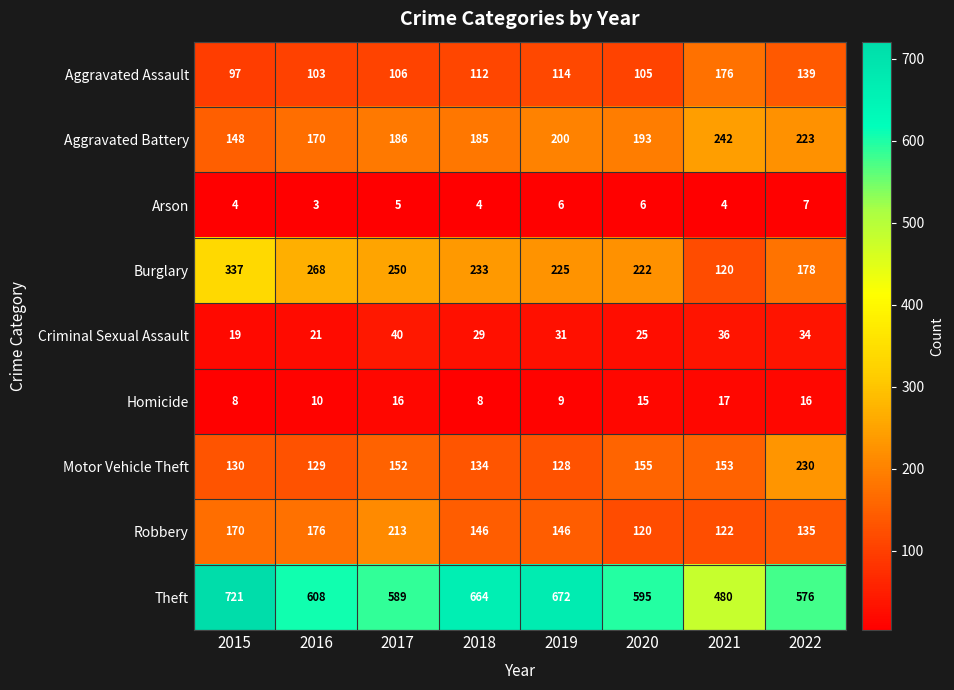

Which series has the largest range (max minus min)?

Theft